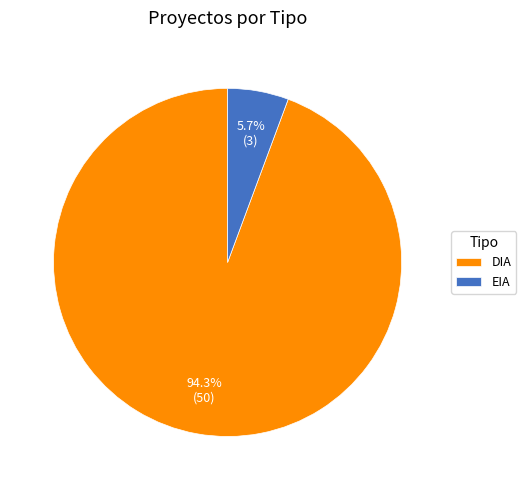

Count the number of slices in the pie.

2